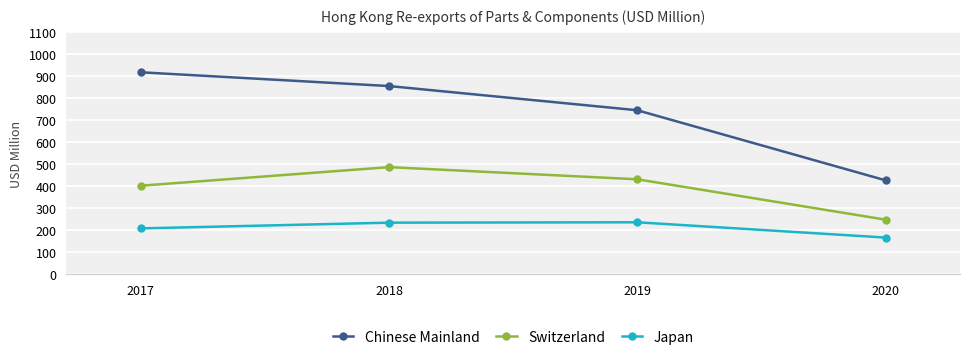

True or false: Switzerland and Japan intersect in this chart.

False